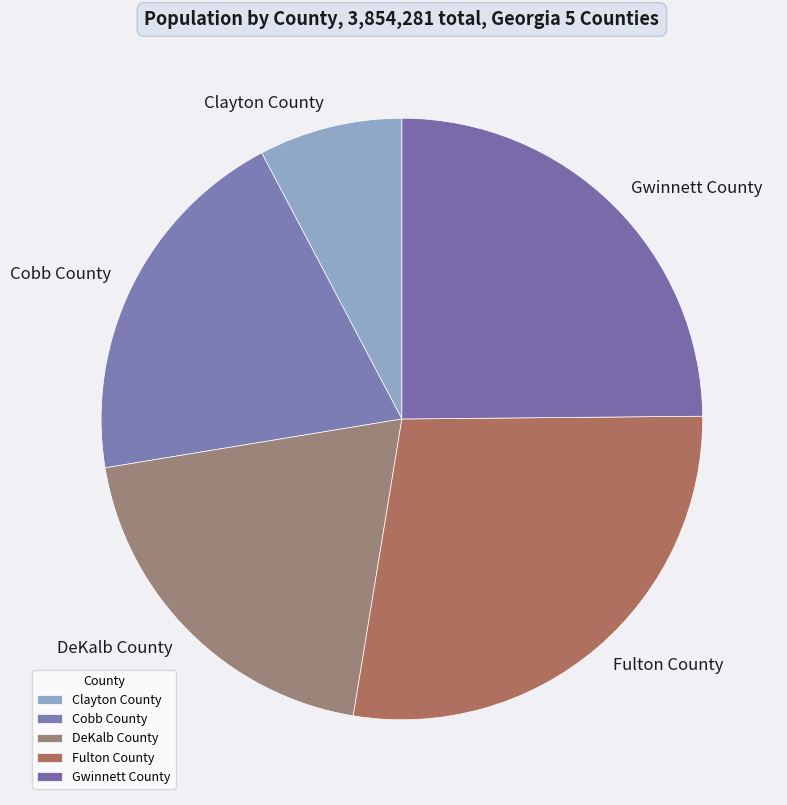

Does Cobb County account for over 50% of the chart?

No